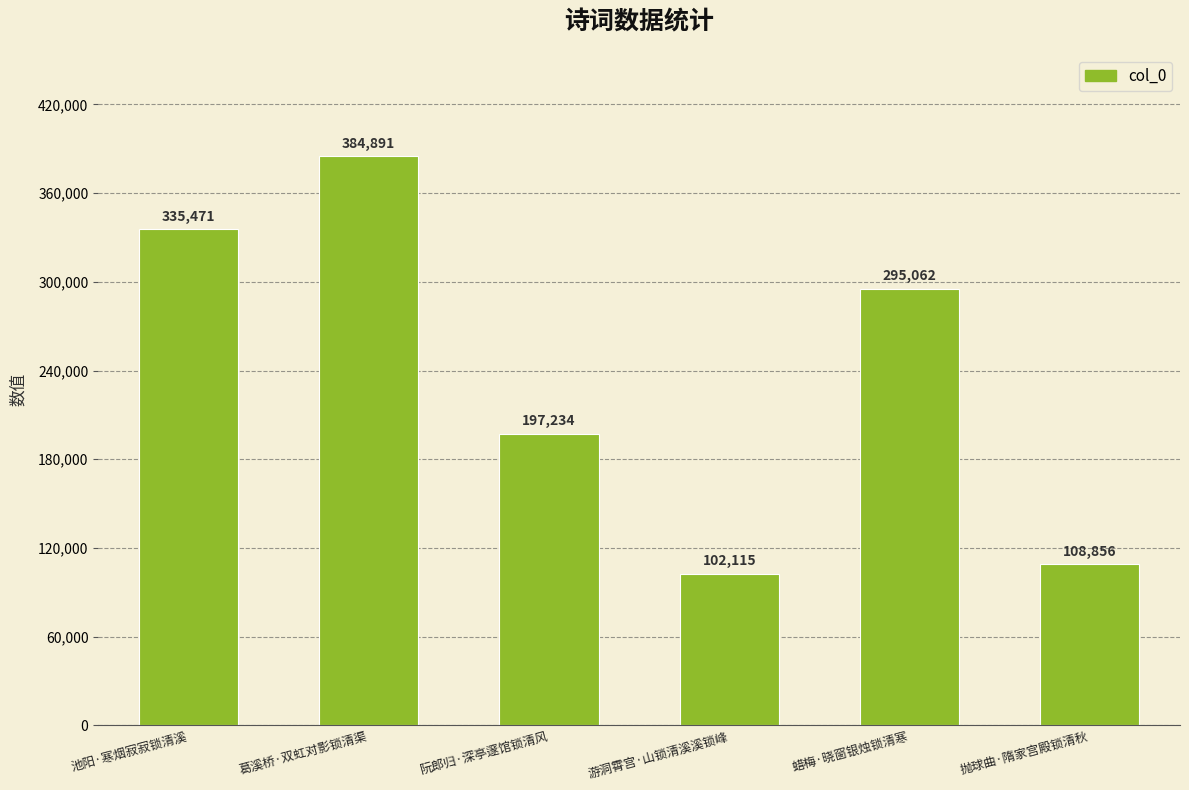

Reading right to left, list all the values displayed in this chart.

108856	295062	102115	197234	384891	335471